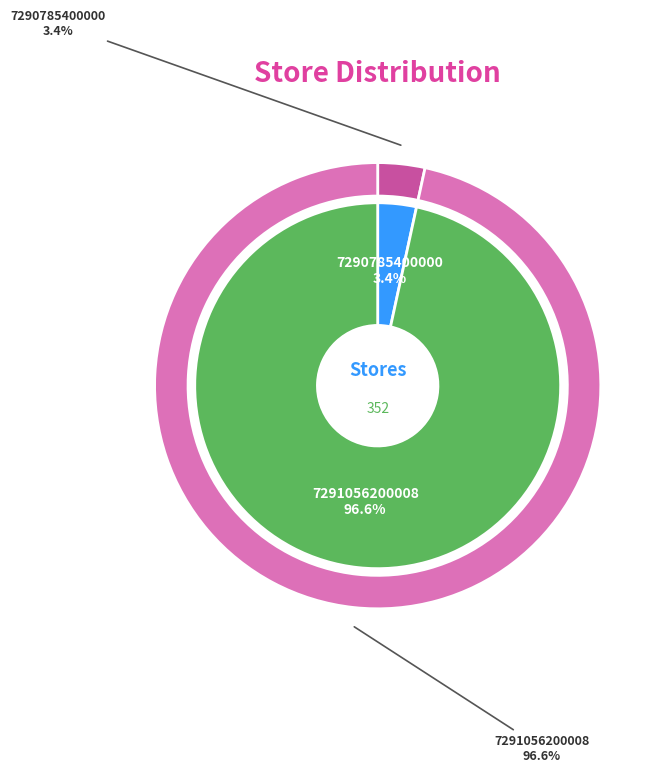

What percentage is the 7291056200008 slice, to the nearest percent?

97%